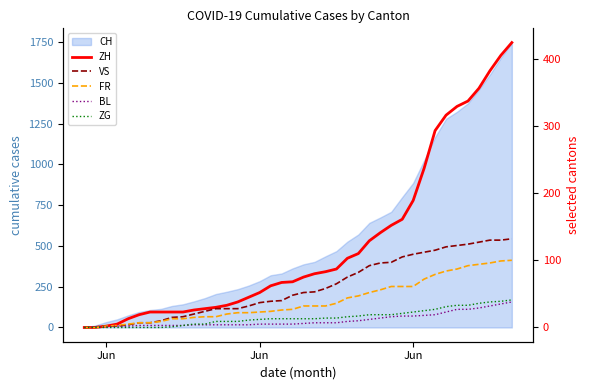

What is the average value of the ZH series?

124